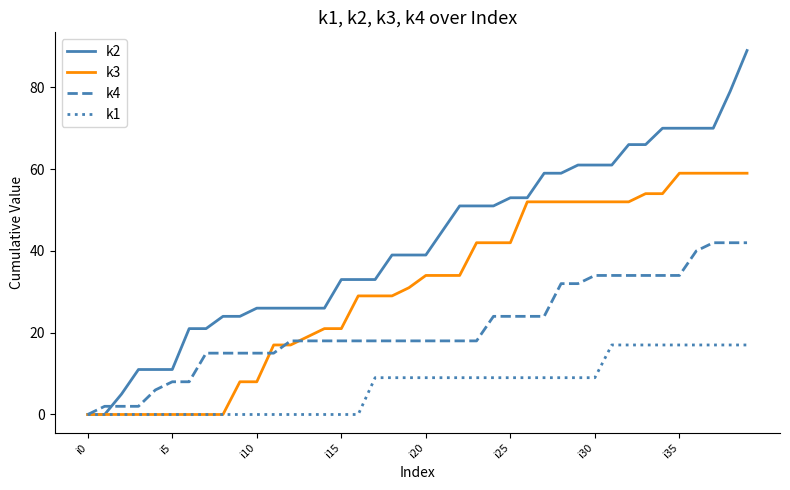

Which series has the largest total across all categories?

k2